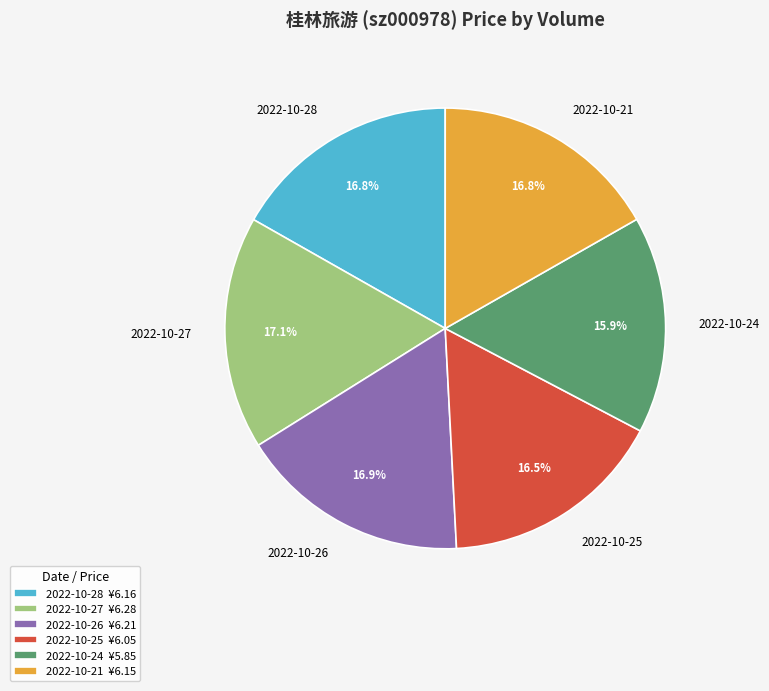

What is the ratio of the value at 2022-10-26 ¥6.21 to the value at 2022-10-24 ¥5.85?

1.1